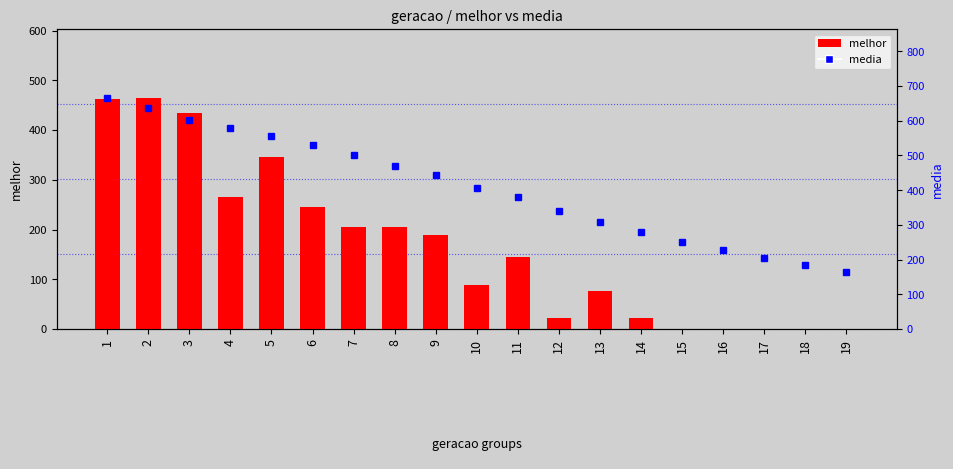

Which has a higher value, 1 or 5?

1